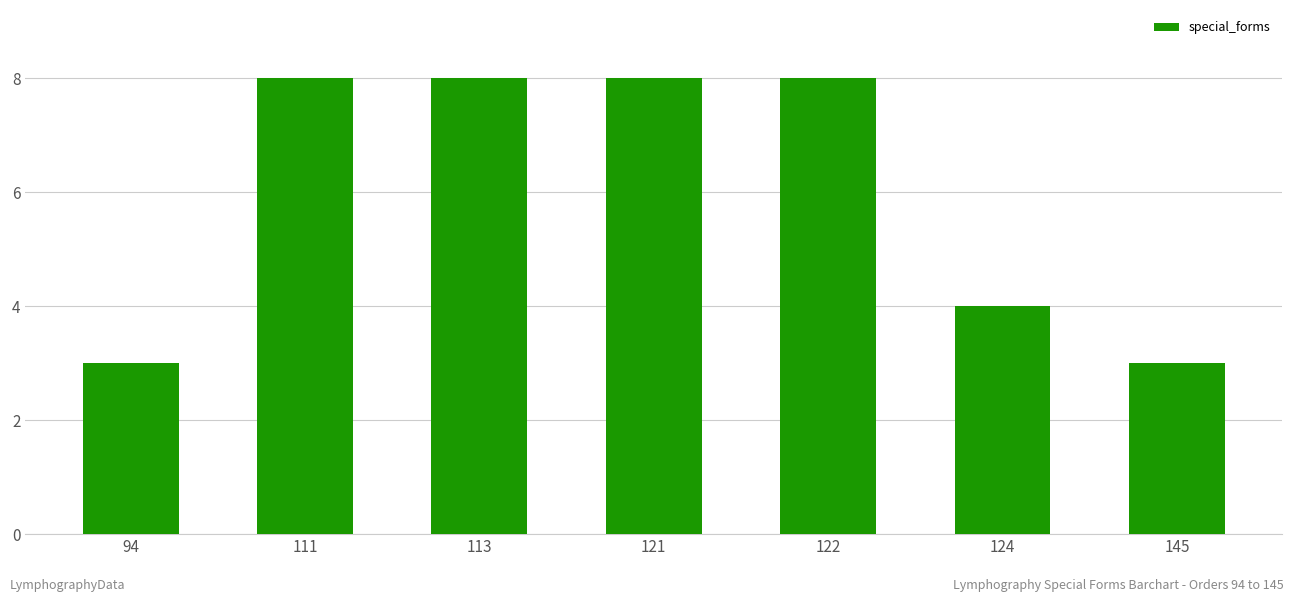

Approximately how many times larger is the value at 121 compared to 111?

1.0